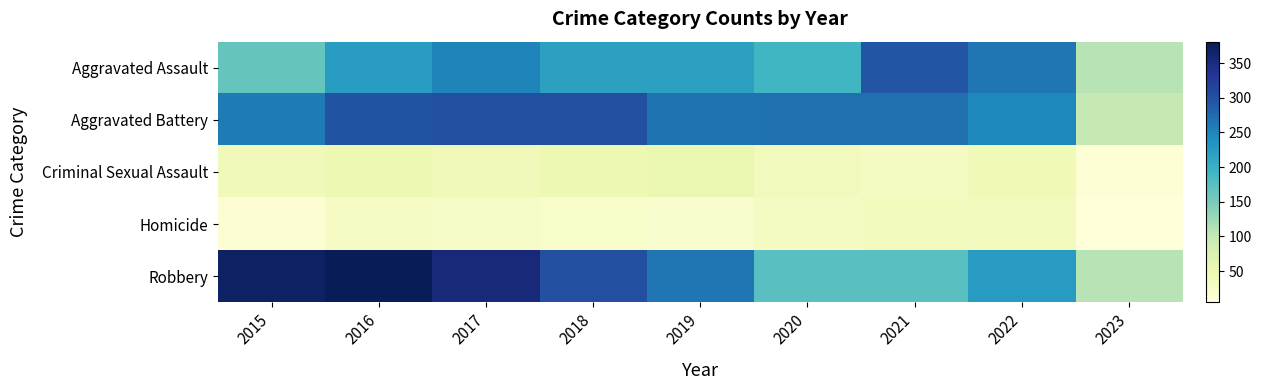

Which series changed the most between 2015 and 2023?

Robbery